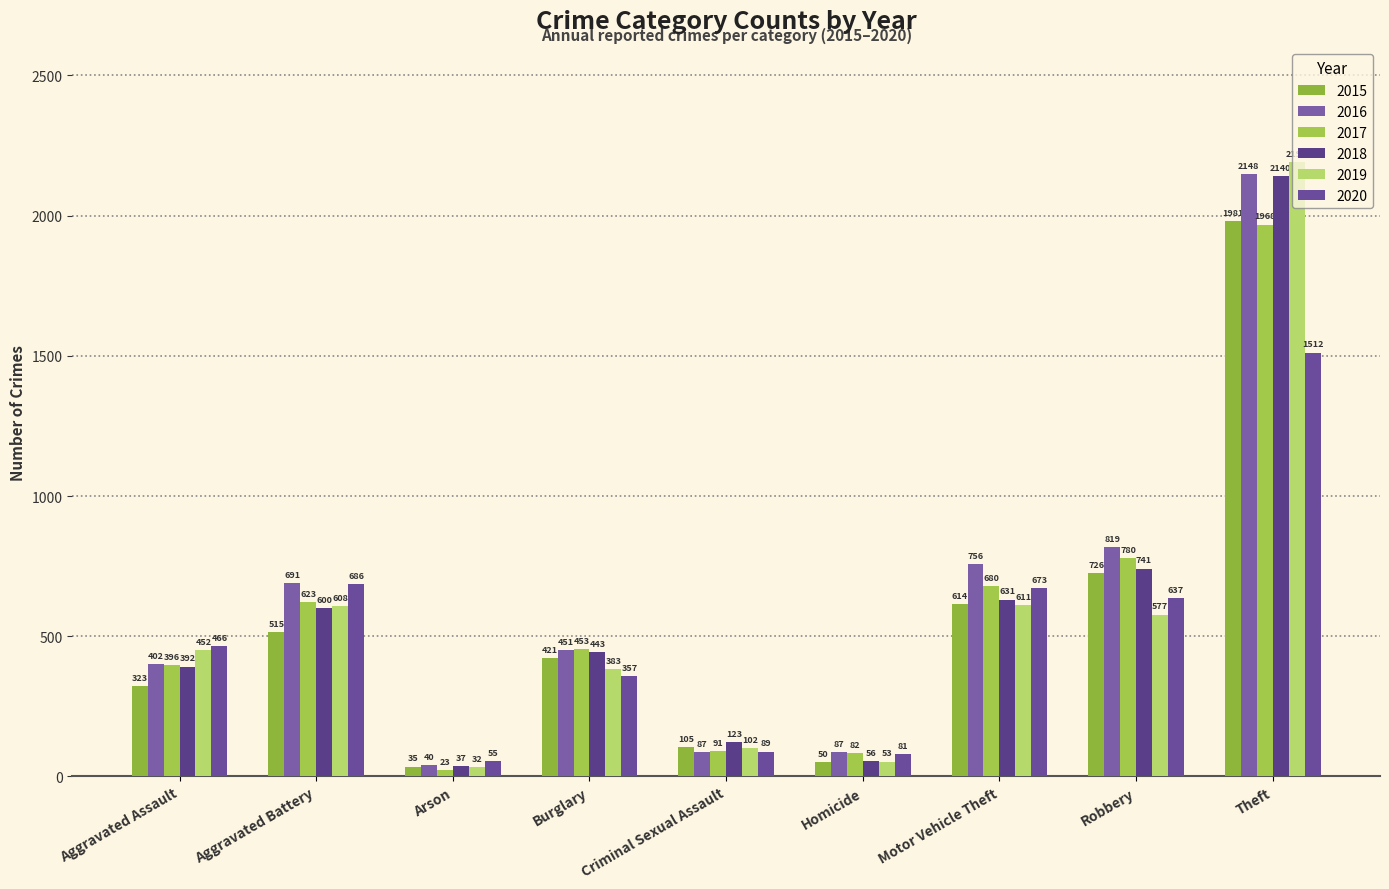

What is the maximum value shown in the chart?

2190